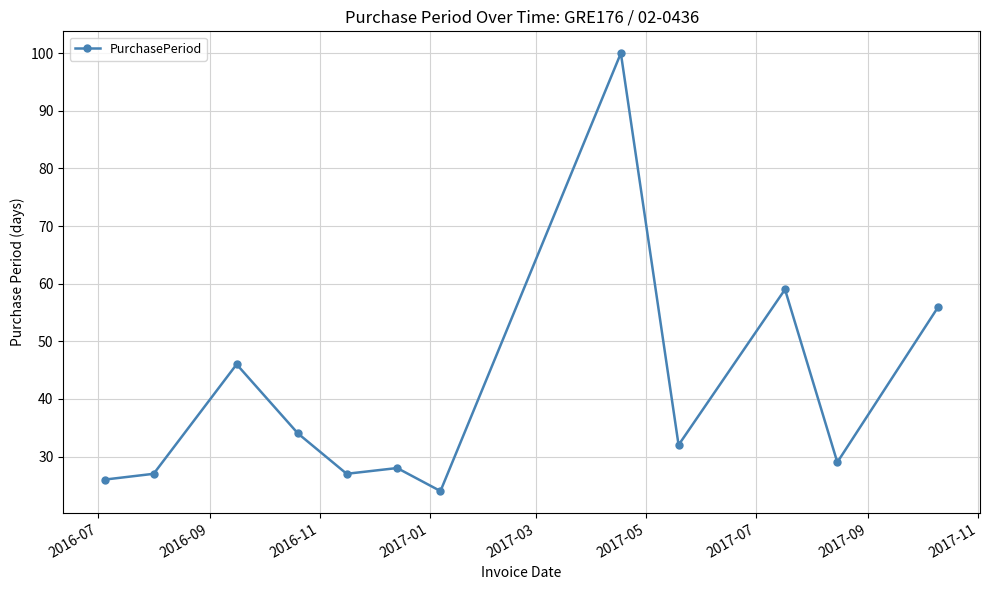

What is the average value?

41